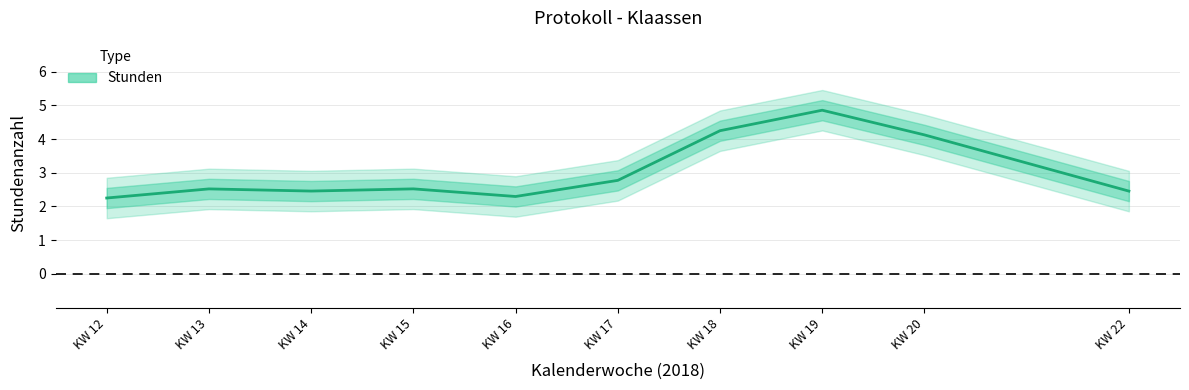

What is the sum of all values?

30.5